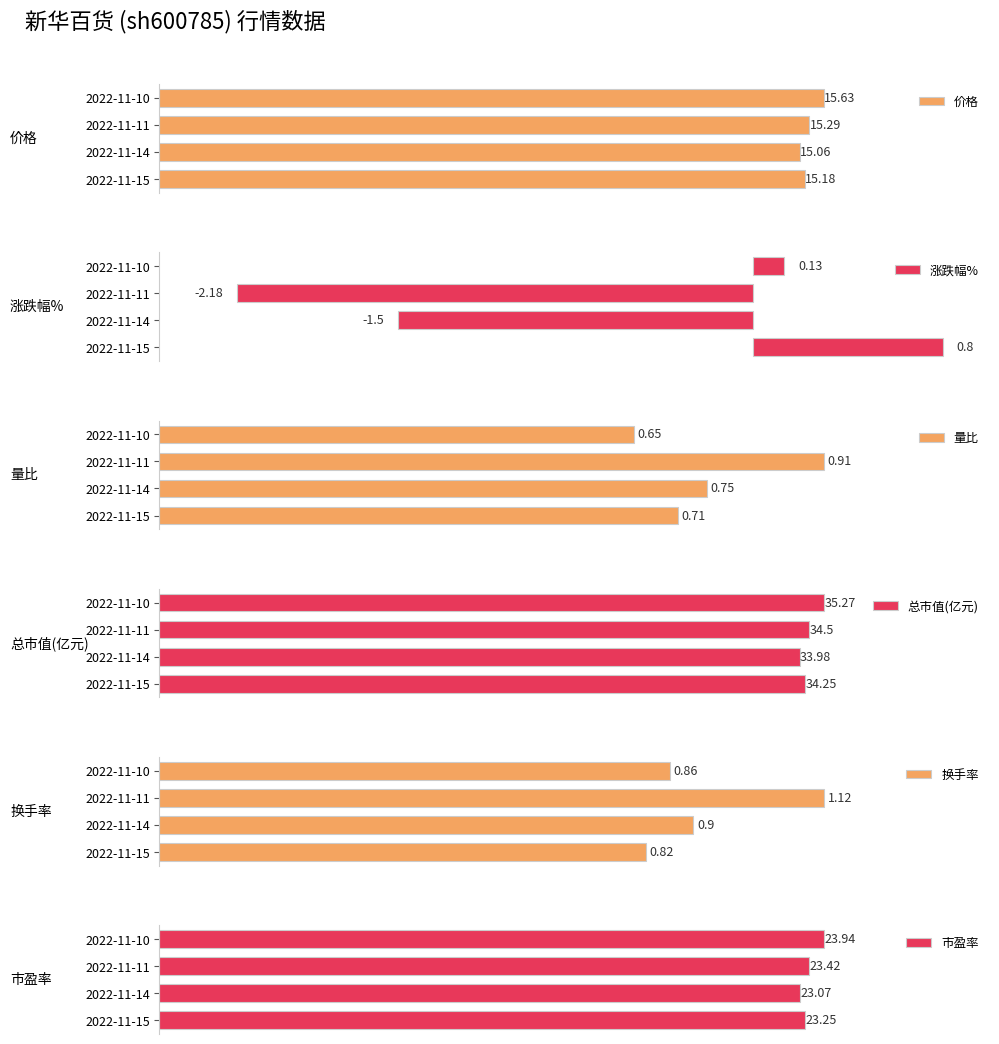

How many categories are shown in the chart?

4